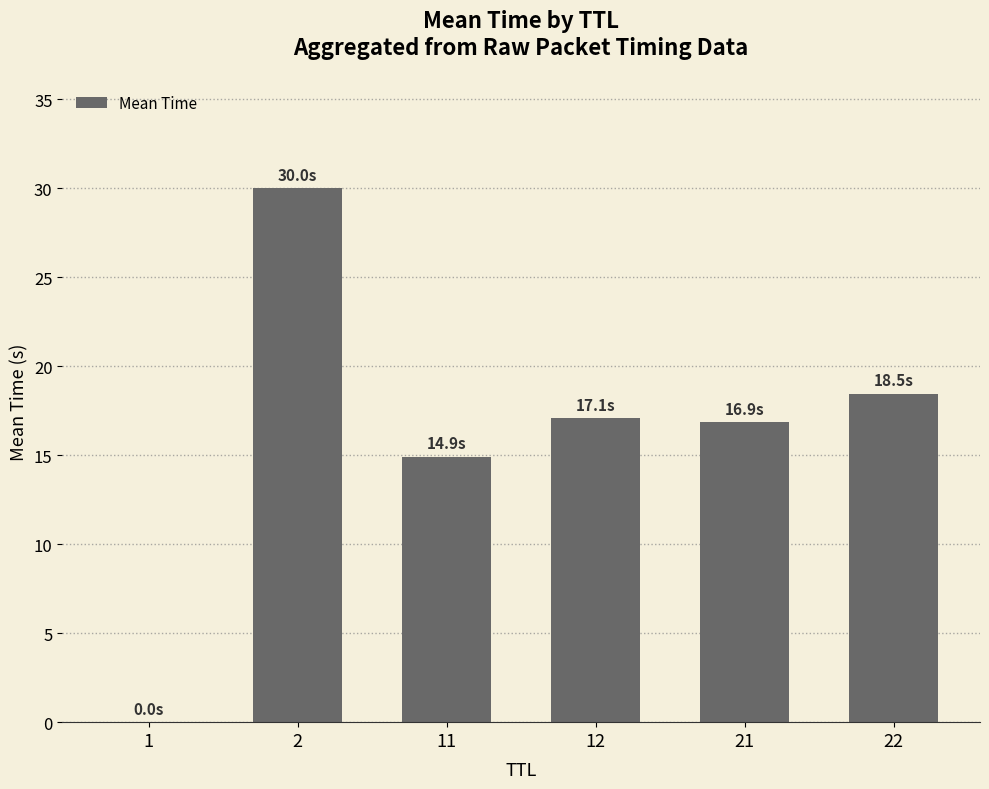

What is the sum of all values?

97.3